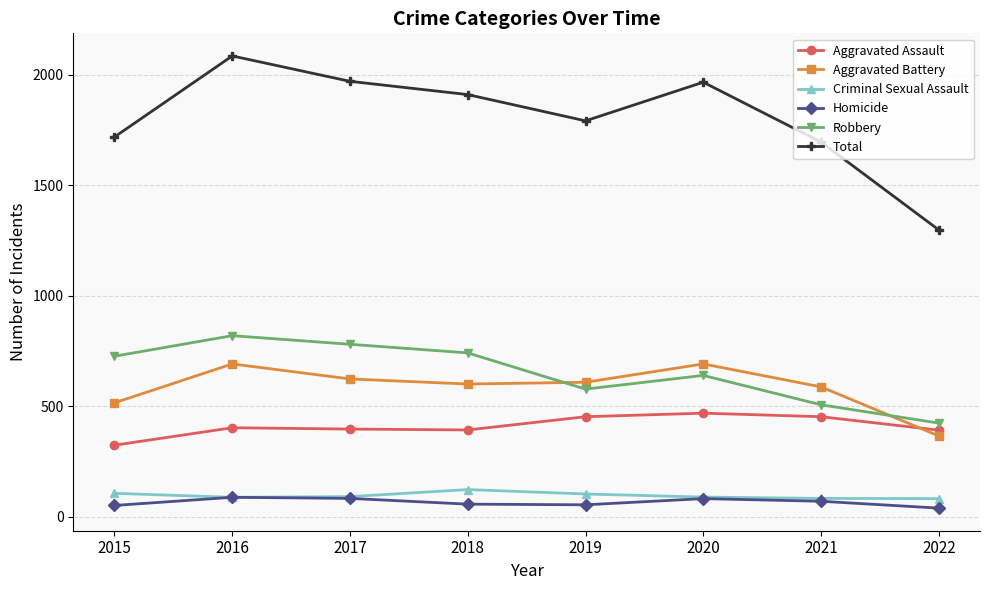

Does the chart display data point markers on the line(s)?

Yes